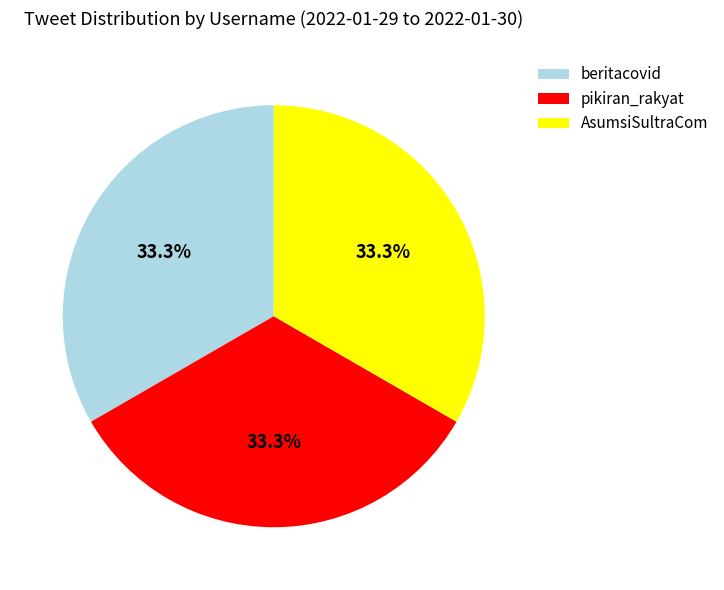

Is there any slice that represents more than half of the pie?

No